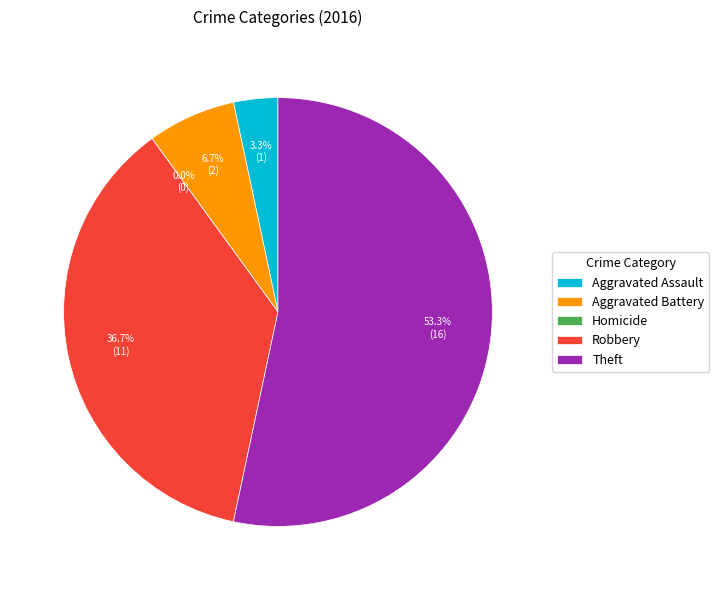

How many segments does this pie chart have?

5